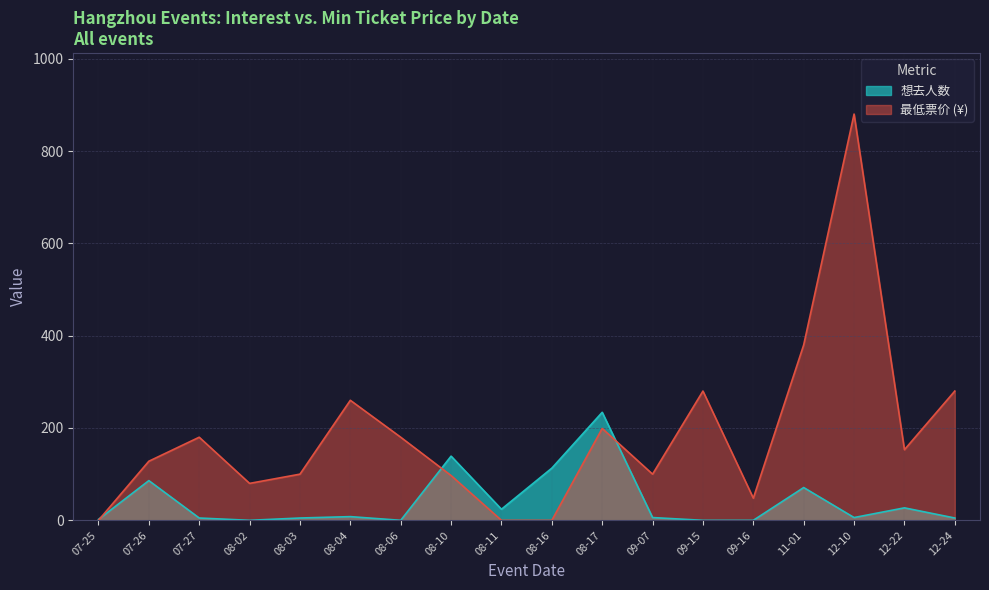

The value of 最低票价 (¥) at 08-17 is 199. True or false?

True